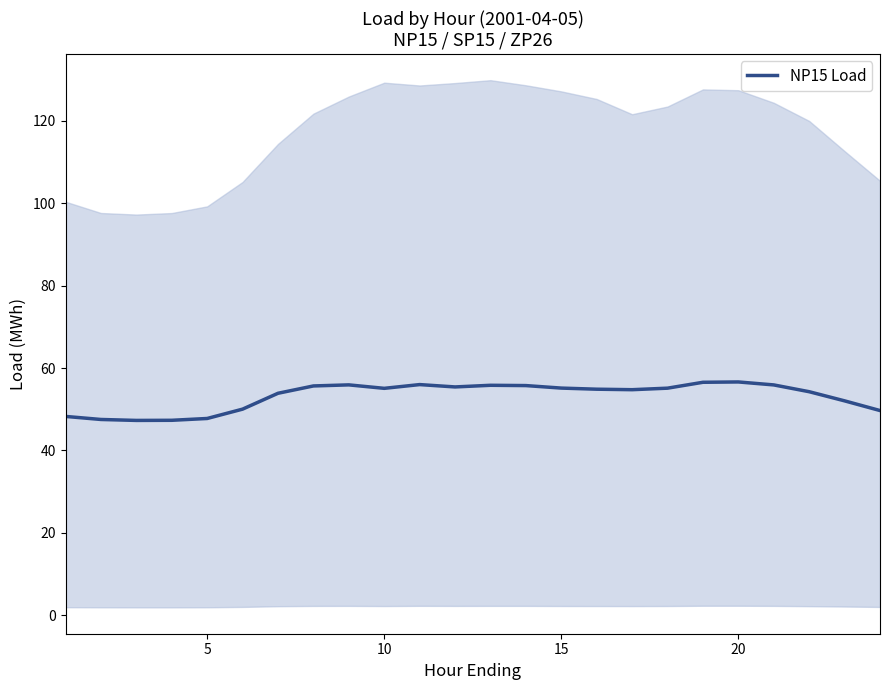

What is the greatest value displayed?

56.6